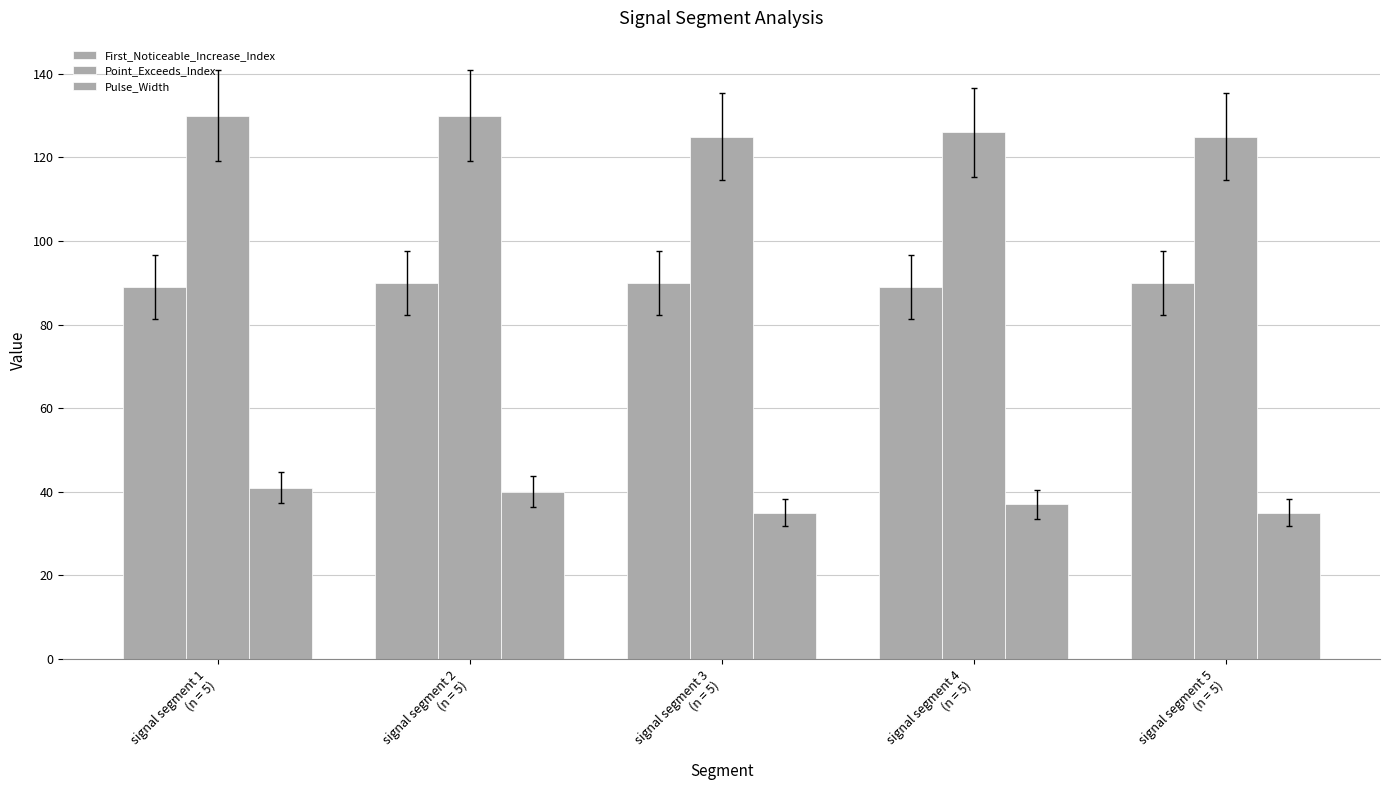

At signal segment 5
(n = 5), list the series in order from largest to smallest.

Point_Exceeds_Index, First_Noticeable_Increase_Index, Pulse_Width